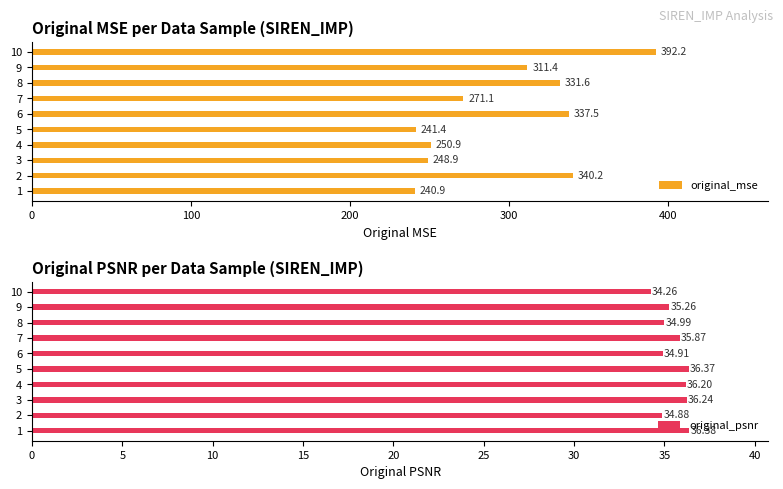

Rank the categories by original_psnr value from highest to lowest.

1, 5, 3, 4, 7, 9, 8, 6, 2, 10